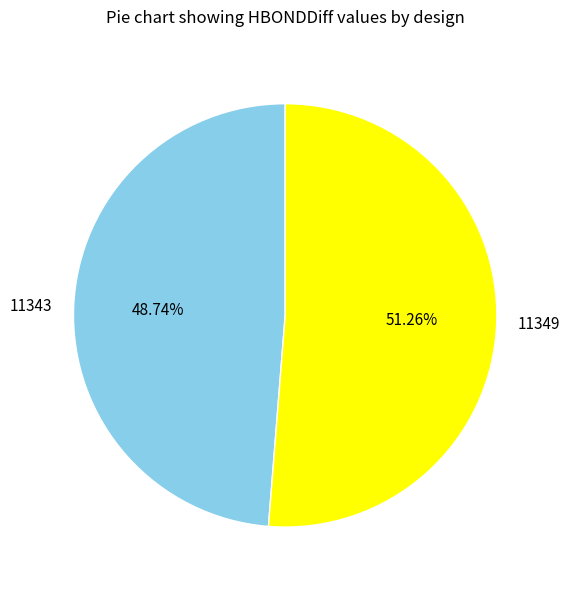

How many slices are in this pie chart?

2